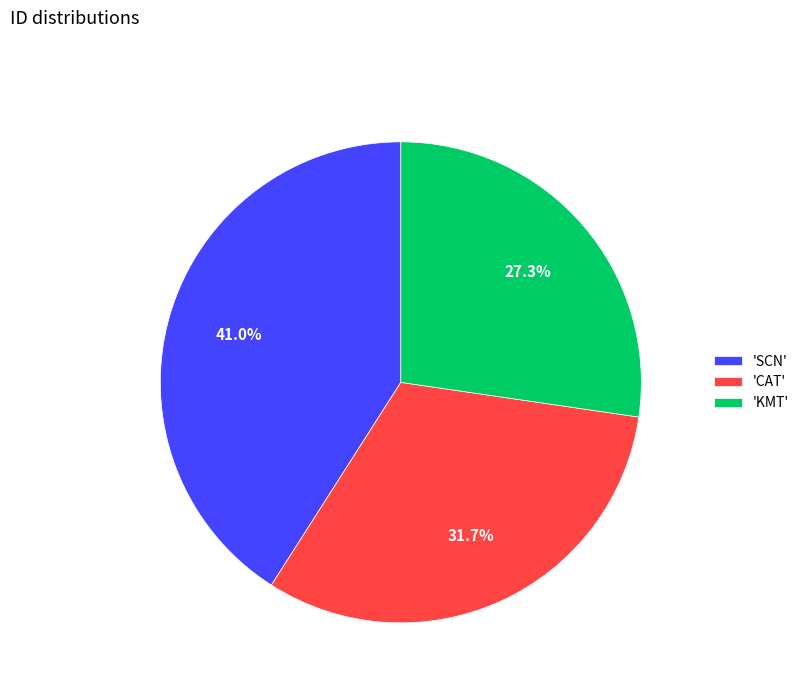

Which has a higher value, 'SCN' or 'CAT'?

'SCN'